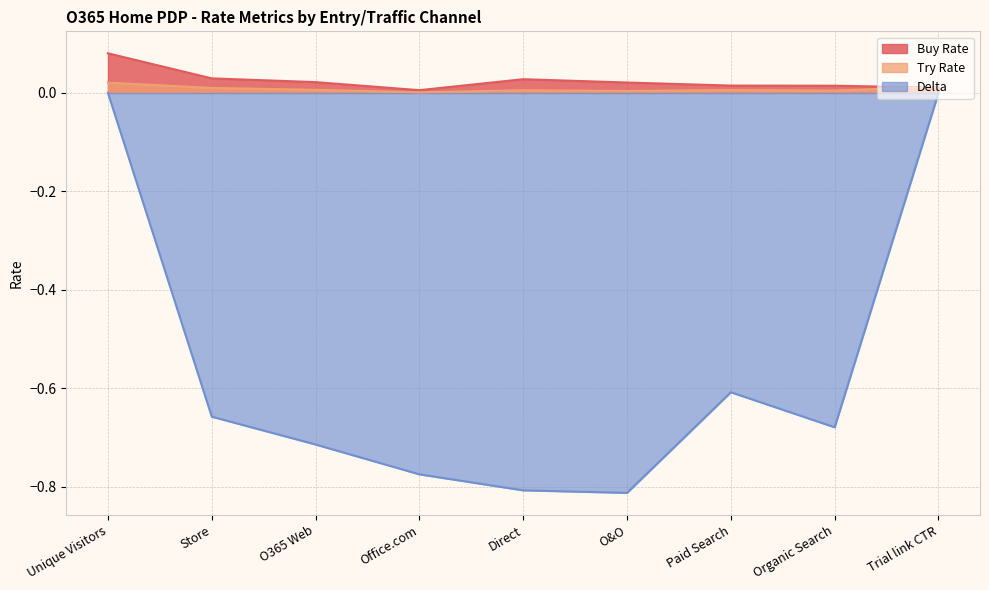

True or false: Delta and Buy Rate cross at least once.

False